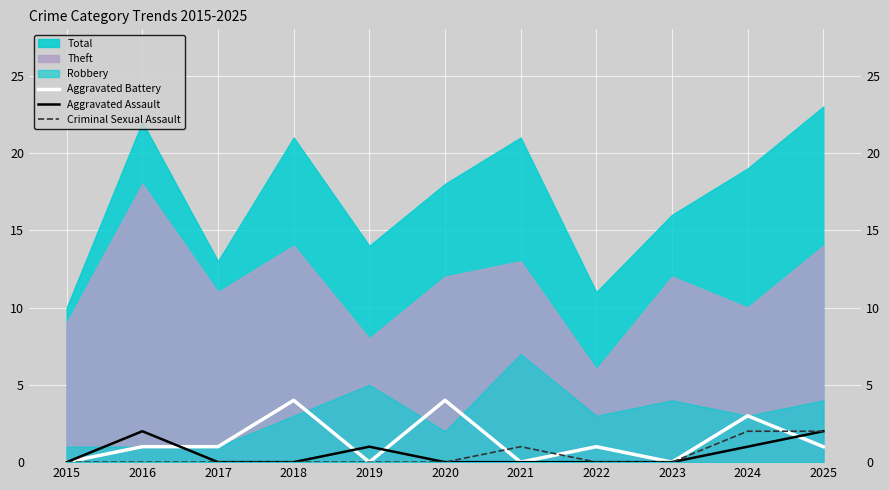

What is the difference between the maximum and minimum values in the Aggravated Battery series?

4